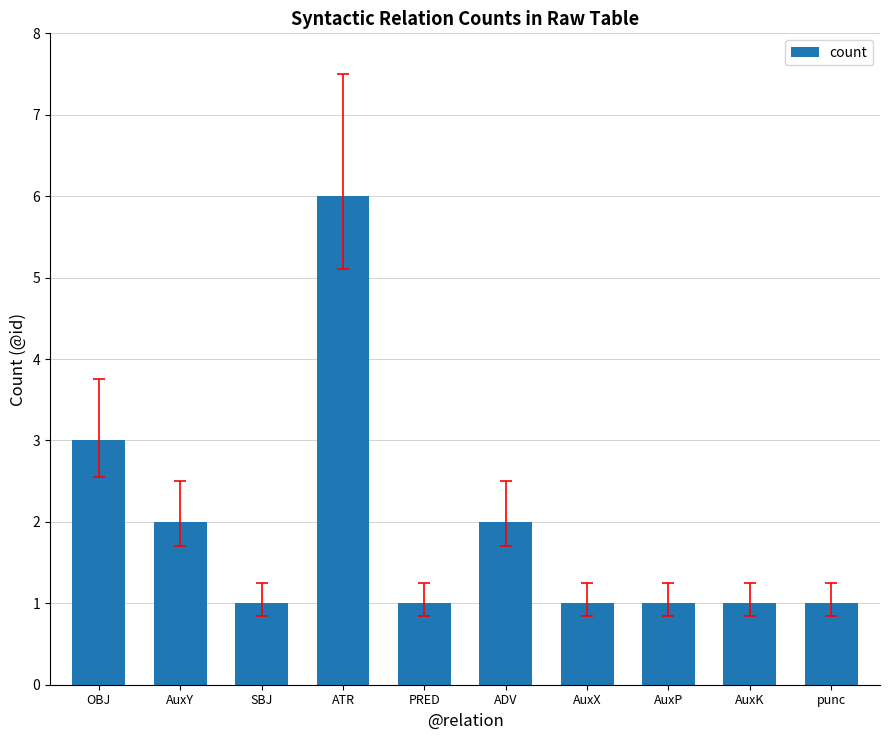

What is the sum of the values at AuxK and AuxP?

2